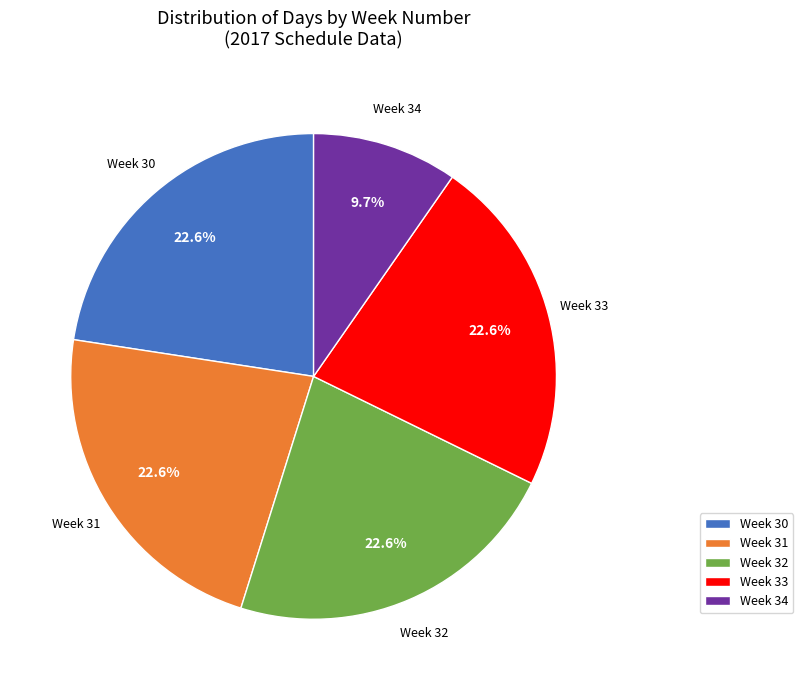

Combined, what portion of the pie is Week 32 and Week 30?

45.2%